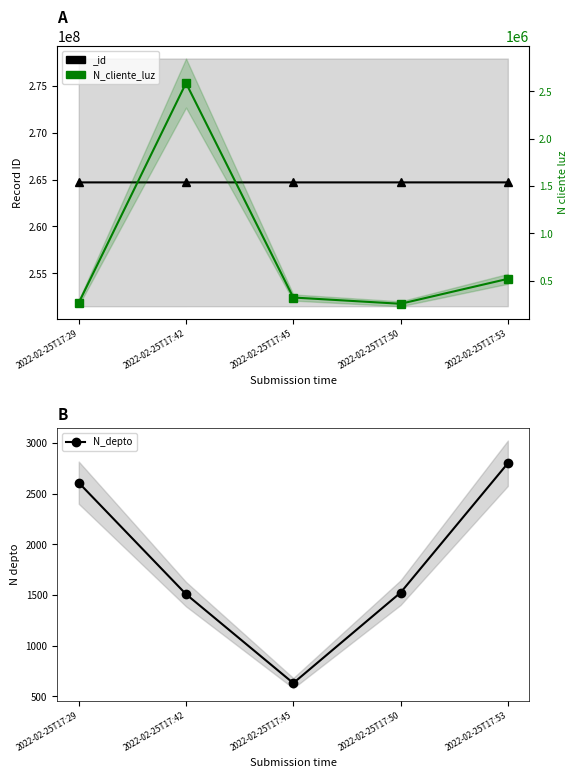

True or false: N_depto and N_cliente_luz intersect in this chart.

False